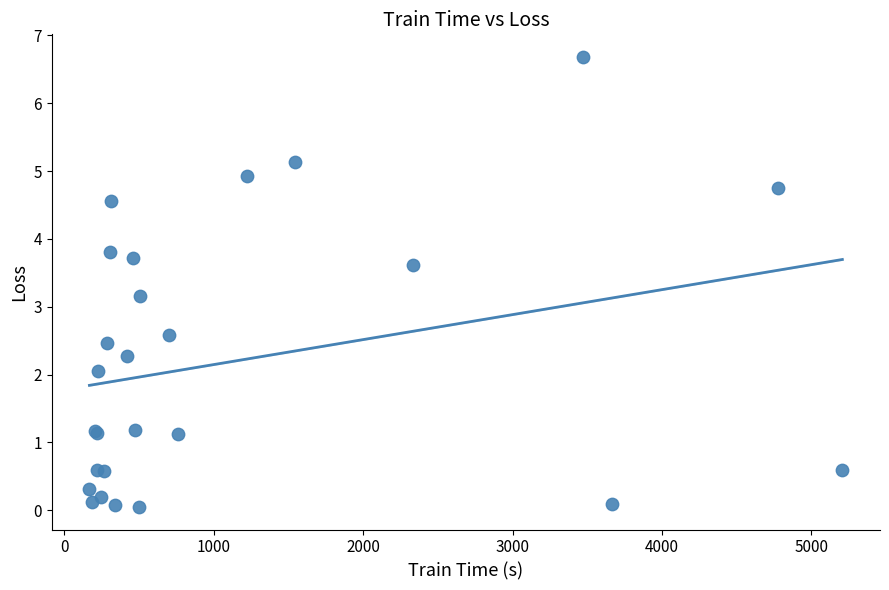

What Y value in the scatter plot is closest to 3?

3.2